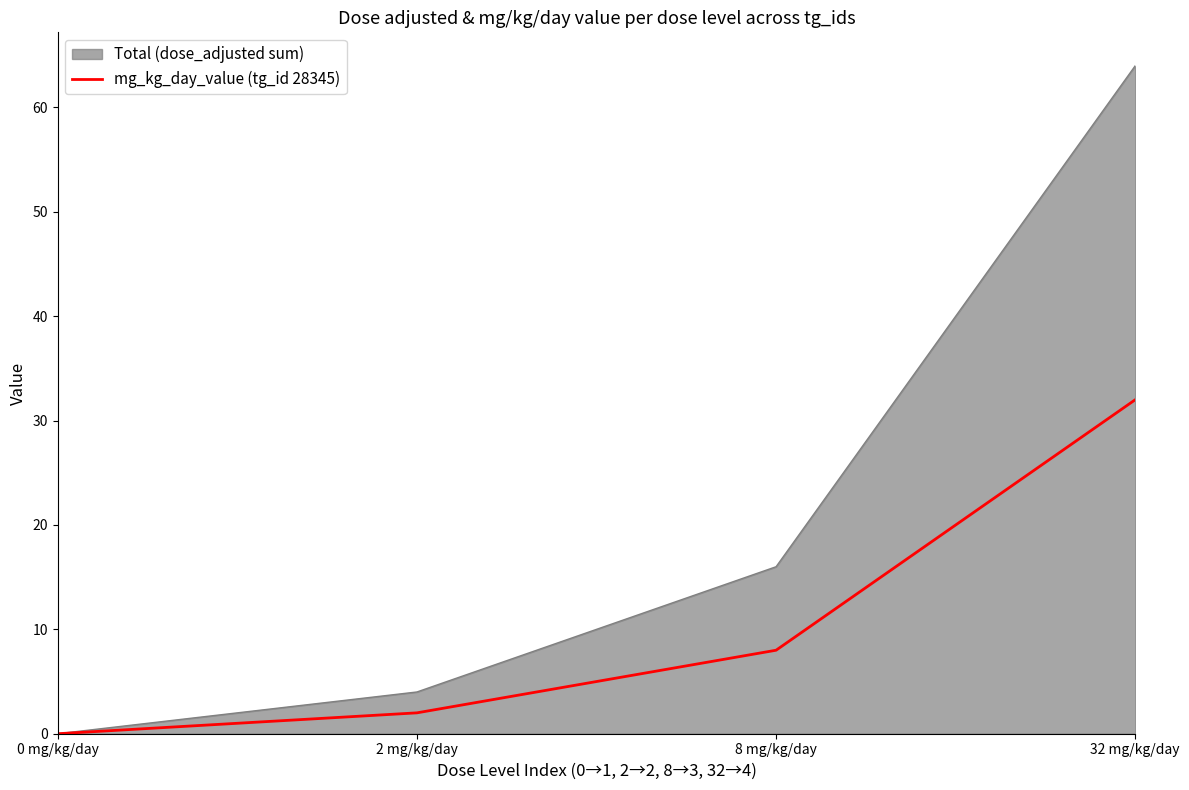

Which label corresponds to the smallest value in the chart?

0 mg/kg/day